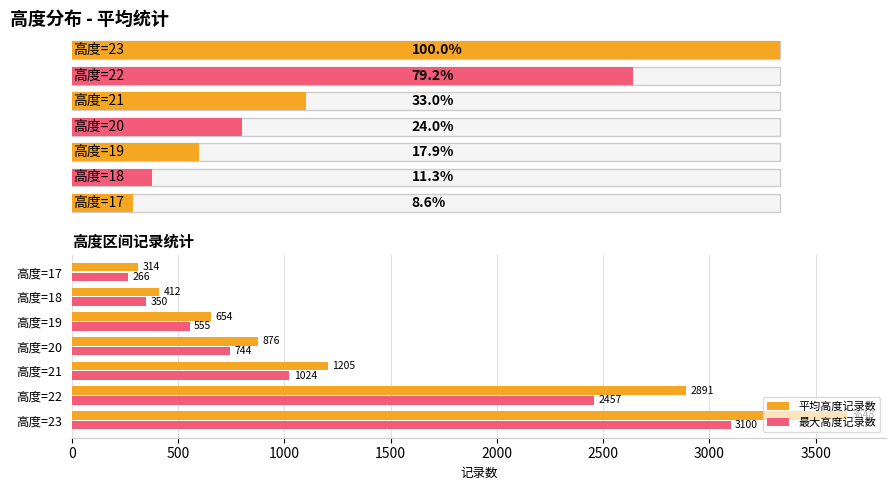

Is the value of 平均高度记录数 at 高度=22 greater than the value of 最大高度记录数 at 高度=19?

Yes